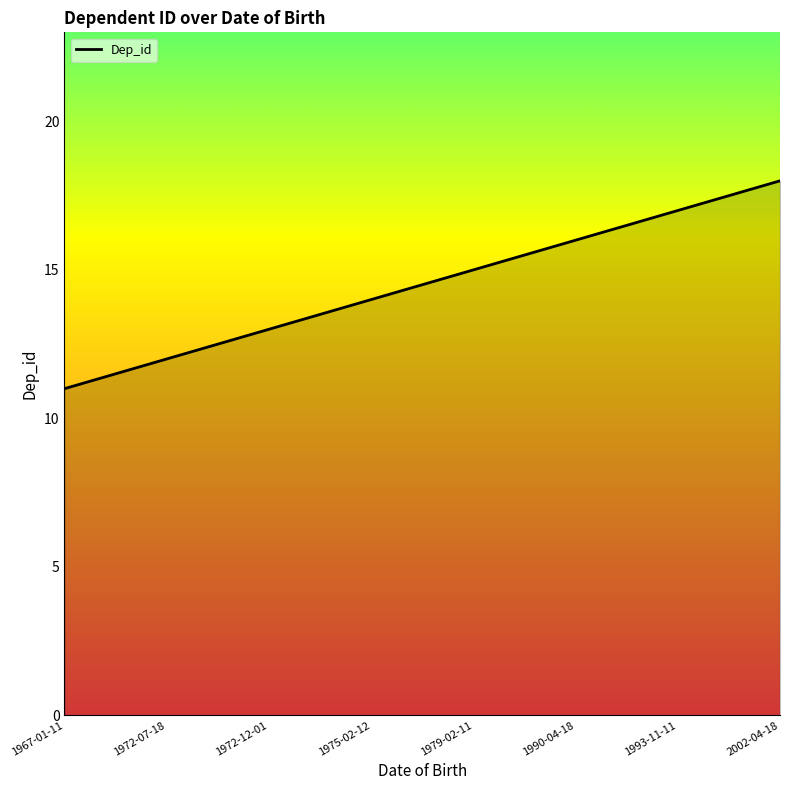

Between 1972-07-18 and 2002-04-18, which is larger?

2002-04-18